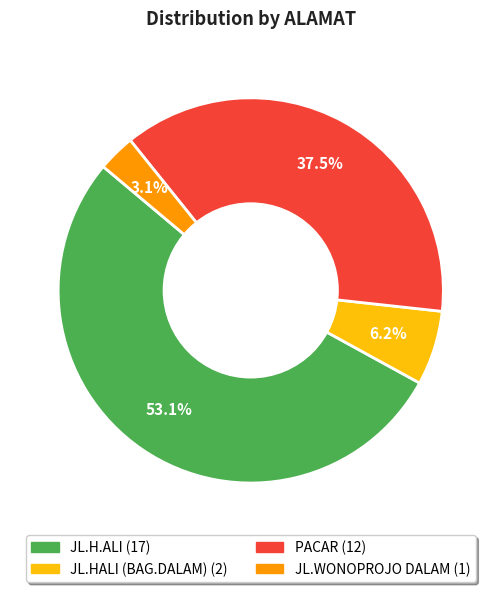

Rank the categories by value from highest to lowest.

JL.H.ALI, PACAR, JL.HALI (BAG.DALAM), JL.WONOPROJO DALAM